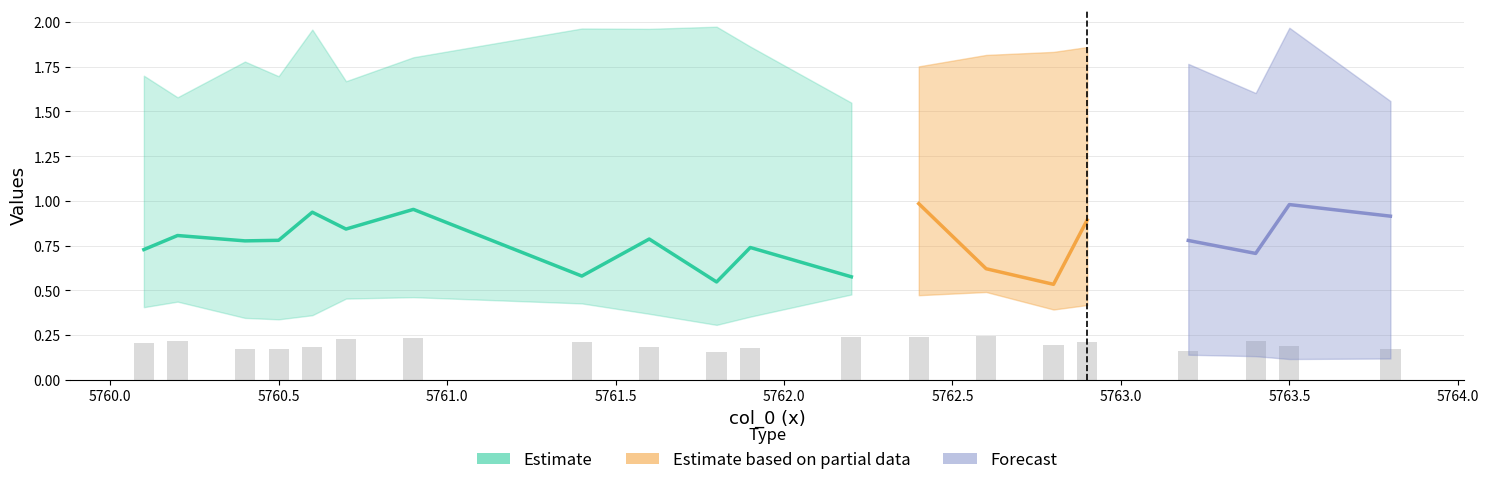

What is the lowest value of the col_1 series?

0.3